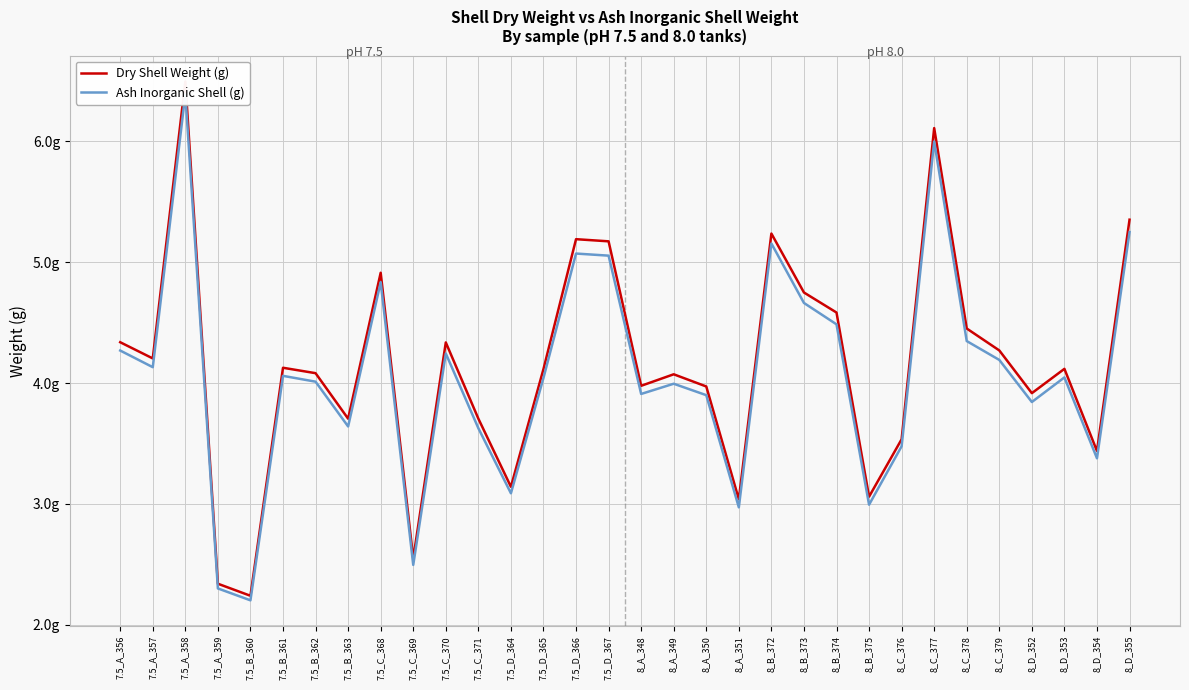

What is the highest value of the Ash Inorganic Shell (g) series?

6.4